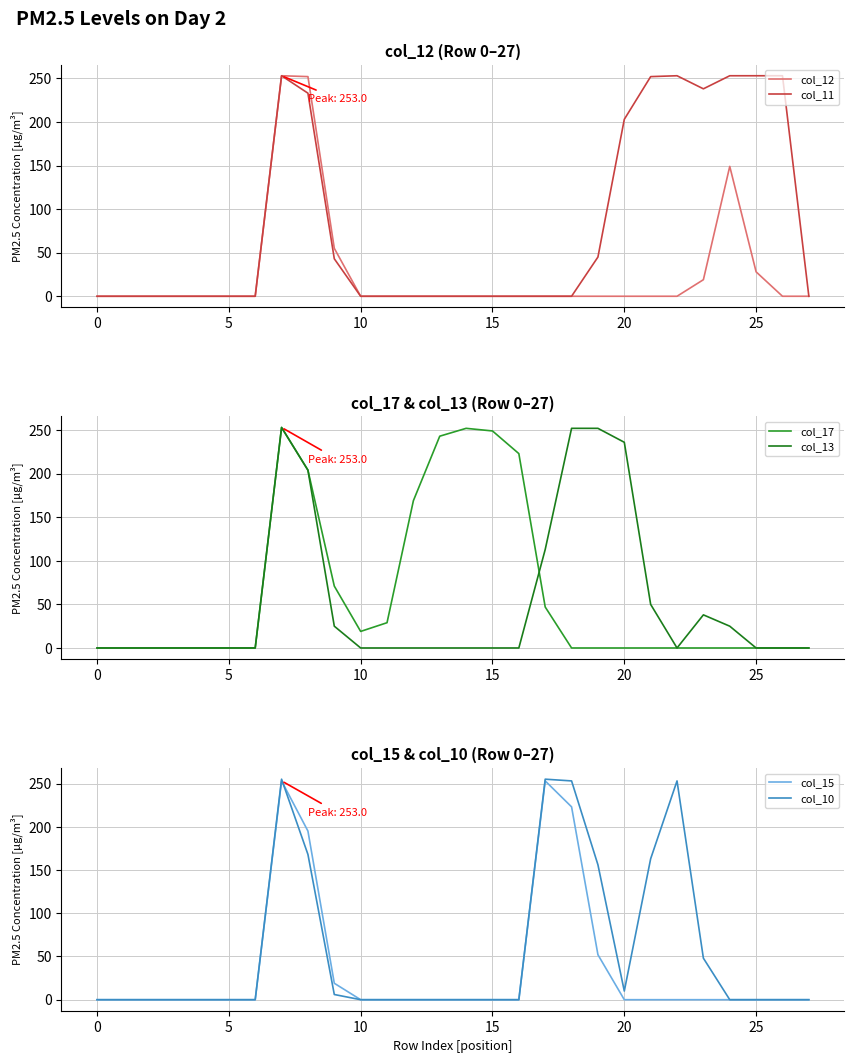

Is it true that col_11 equals 337 at 25?

False